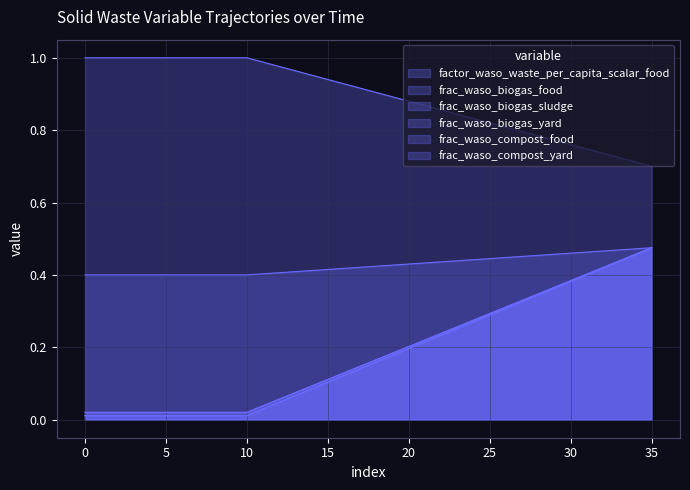

Does the chart display data point markers on the line(s)?

No